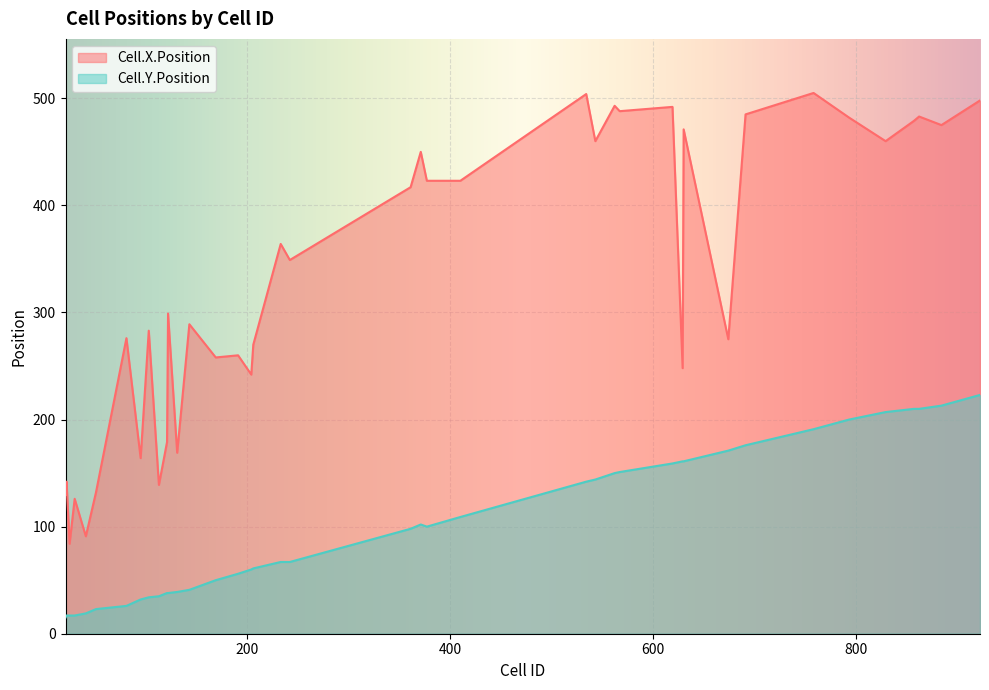

List the series in order of their peak value, lowest first.

Cell.Y.Position, Cell.X.Position